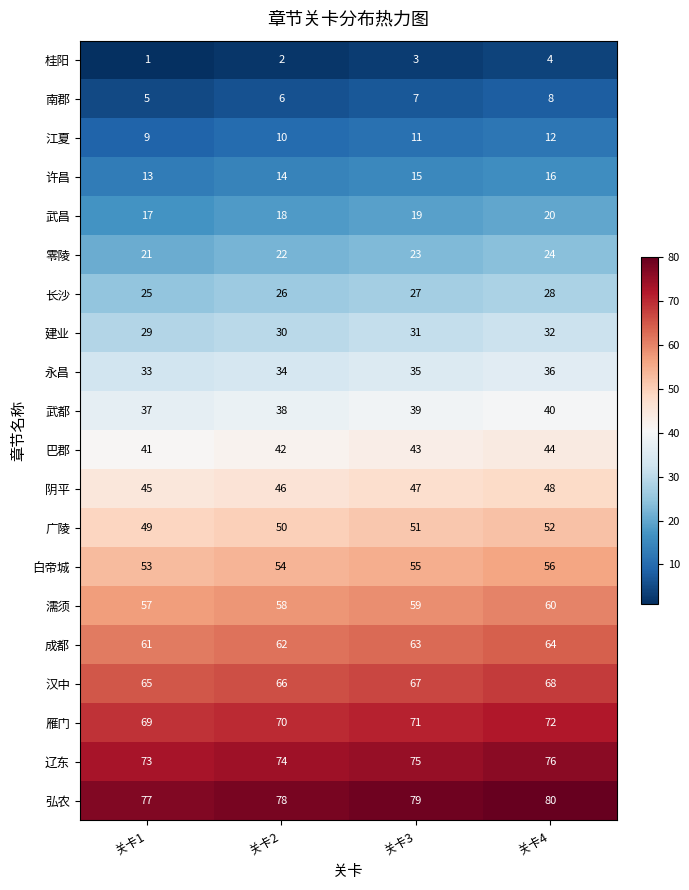

At which label is 江夏 closest to 10?

关卡2